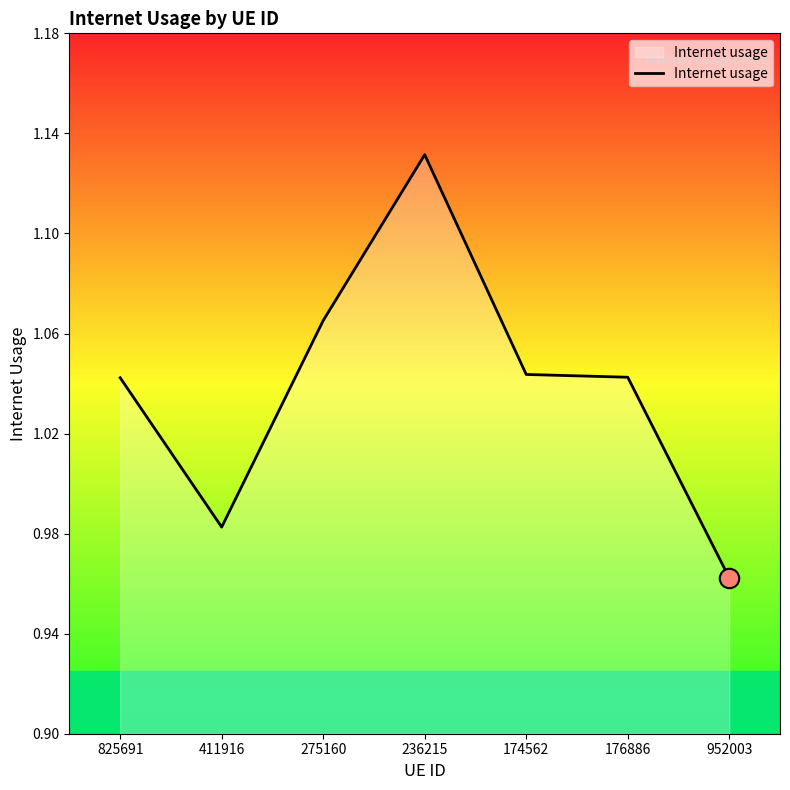

At which category does the data reach its first local peak?

236215